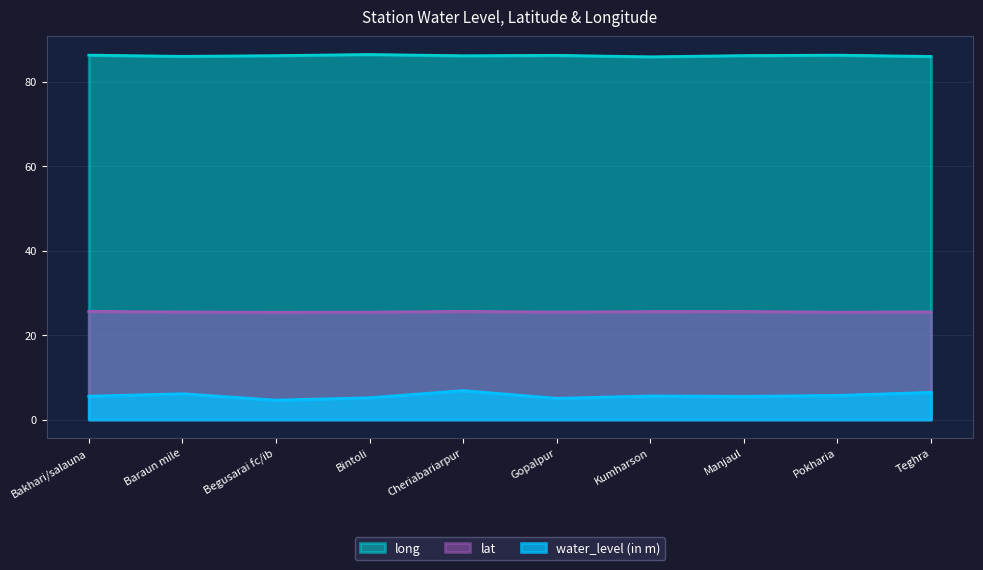

What position from the right is Manjaul?

3